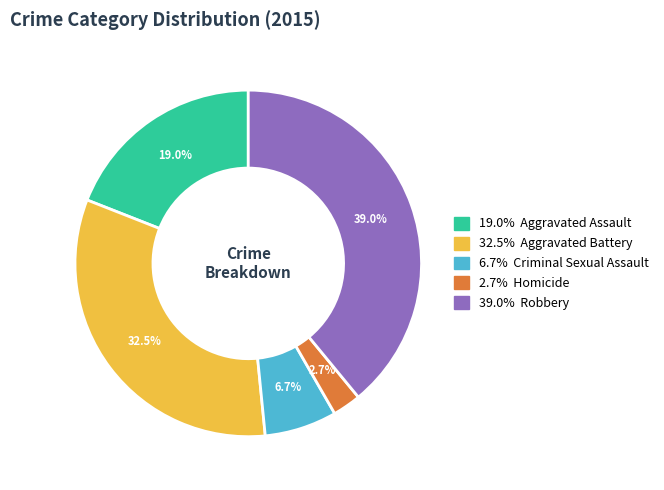

Is there any slice that represents more than half of the pie?

No